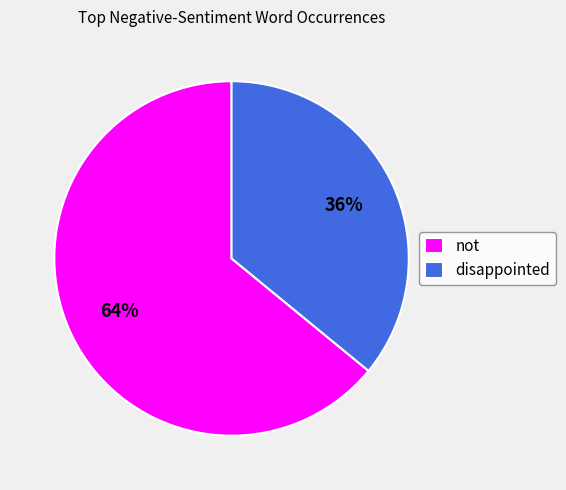

Count the number of slices in the pie.

2